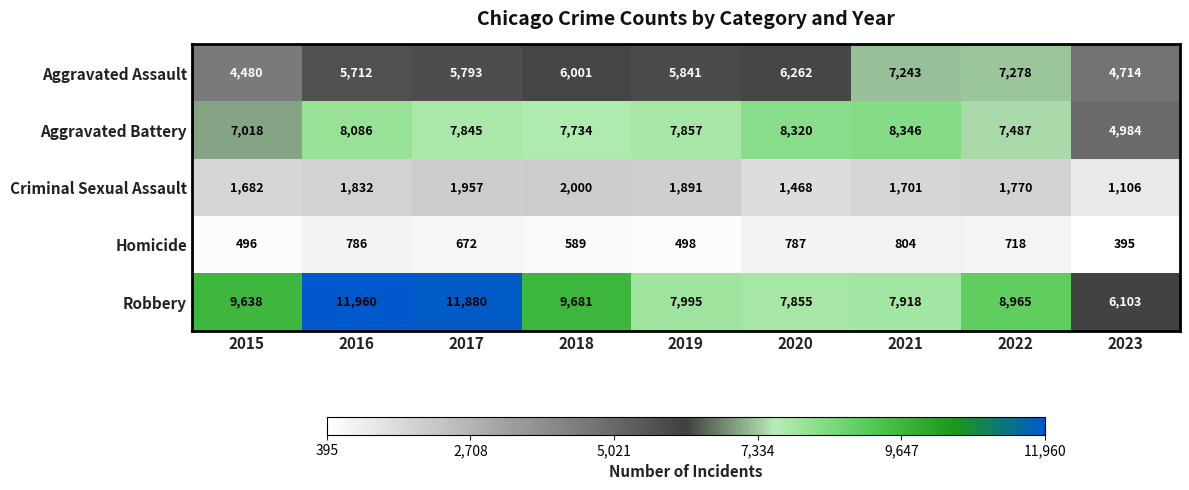

True or false: Criminal Sexual Assault has a value of 470 at 2018.

False